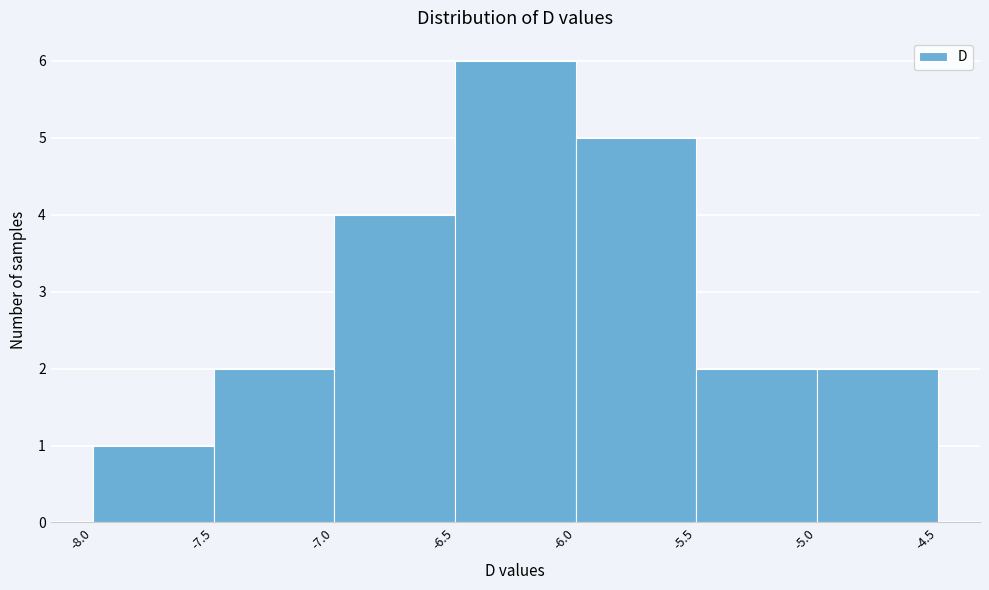

Which range on the x-axis has the tallest bar?

-6.5 to -6.0